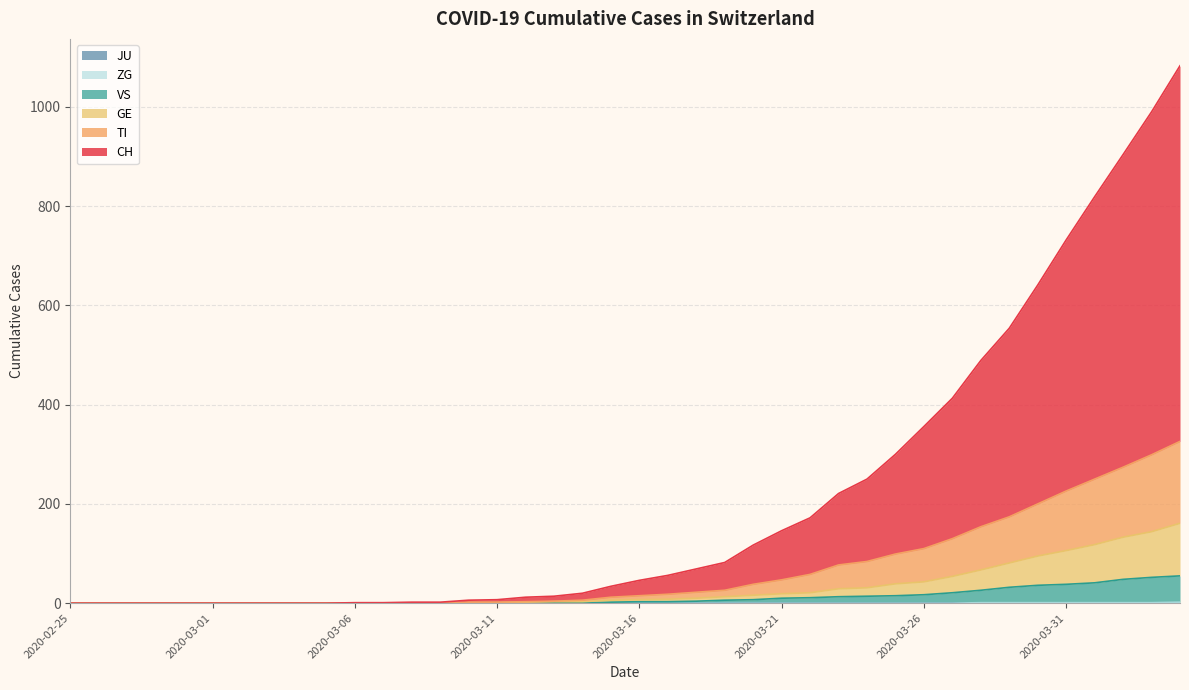

Rank the categories by VS value from highest to lowest.

2020-04-04, 2020-04-03, 2020-04-02, 2020-04-01, 2020-03-31, 2020-03-30, 2020-03-29, 2020-03-28, 2020-03-27, 2020-03-26, 2020-03-25, 2020-03-24, 2020-03-23, 2020-03-22, 2020-03-21, 2020-03-20, 2020-03-19, 2020-03-18, 2020-03-16, 2020-03-17, 2020-03-15, 2020-03-13, 2020-03-14, 2020-02-25, 2020-02-26, 2020-02-27, 2020-02-28, 2020-02-29, 2020-03-01, 2020-03-02, 2020-03-03, 2020-03-04, 2020-03-05, 2020-03-06, 2020-03-07, 2020-03-08, 2020-03-09, 2020-03-10, 2020-03-11, 2020-03-12